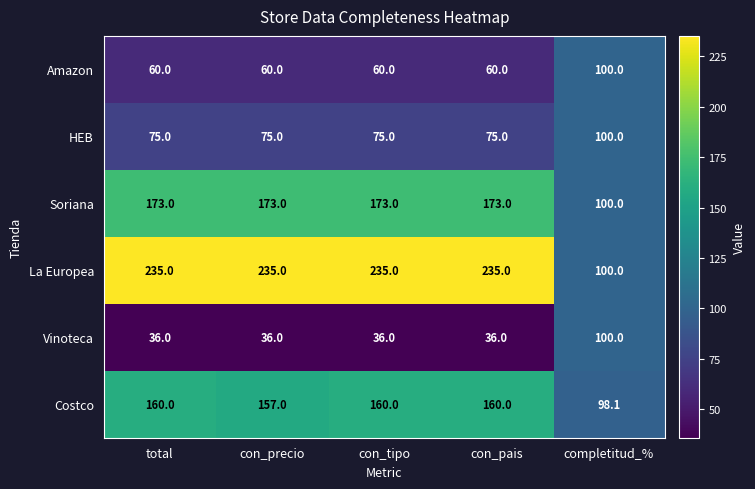

What is the lowest value of the Soriana series?

100.0